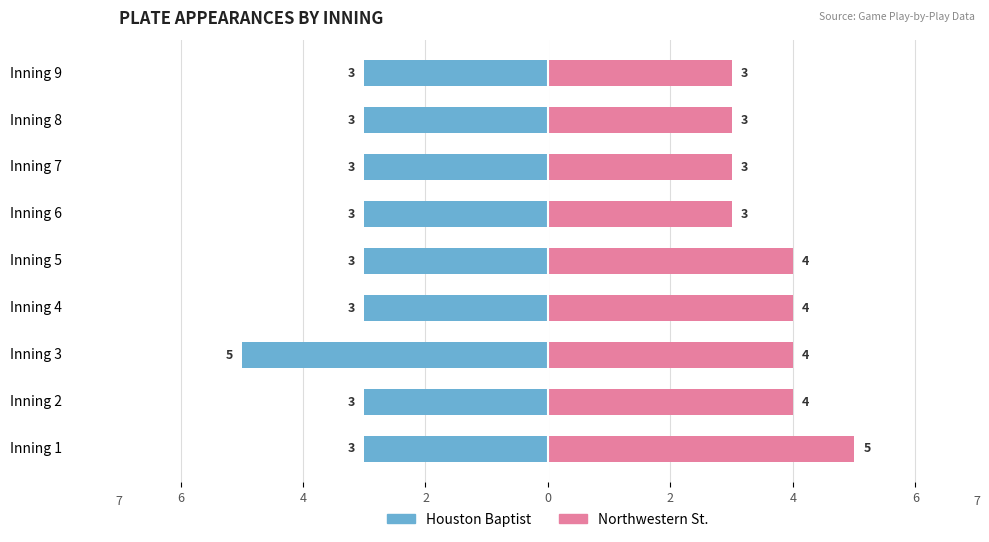

What is the maximum value shown in the chart?

5